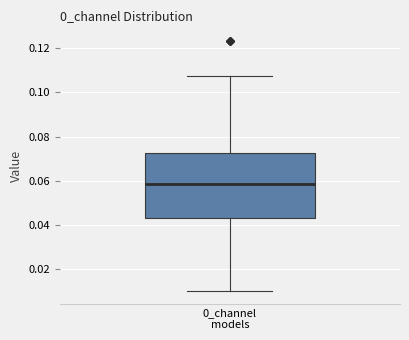

Read this box plot against the y-axis: the position of the median line, the range covered by the box, and the ends of both whiskers. The values are not printed on the chart, so give them approximately, as read against the axis.

median 0.058, box 0.044 to 0.072, whiskers 0.010 to 0.108